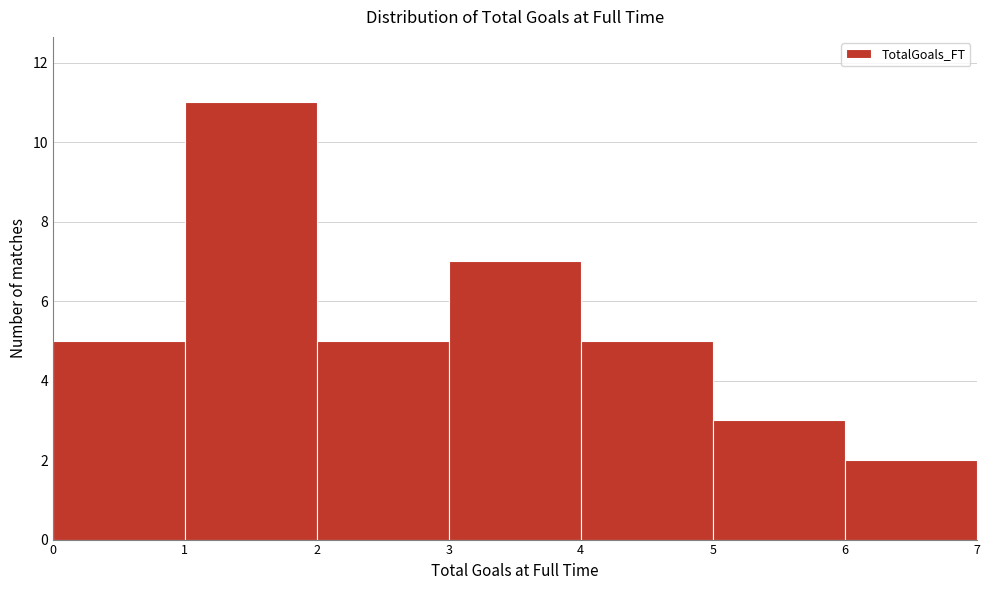

How tall is the bar that spans 0 to 1 on the x-axis? The values are not printed on the chart, so give them approximately, as read against the axis.

5